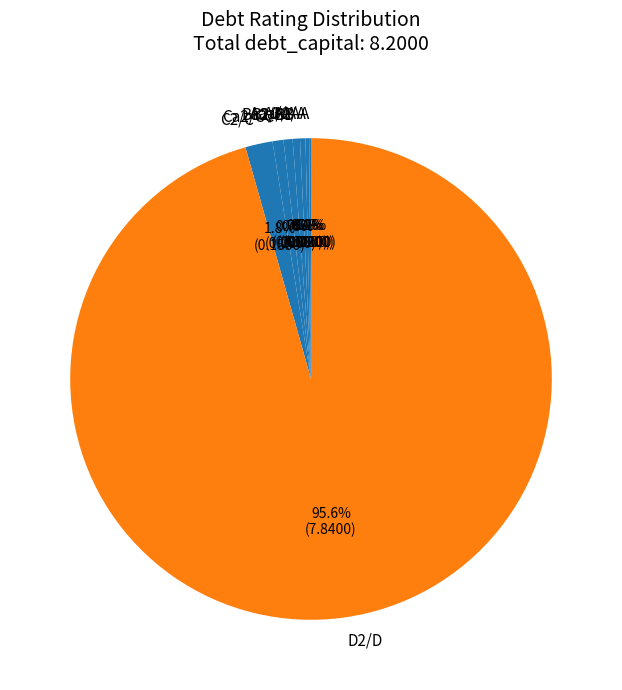

True or false: A3/A- accounts for 15% of the total.

False